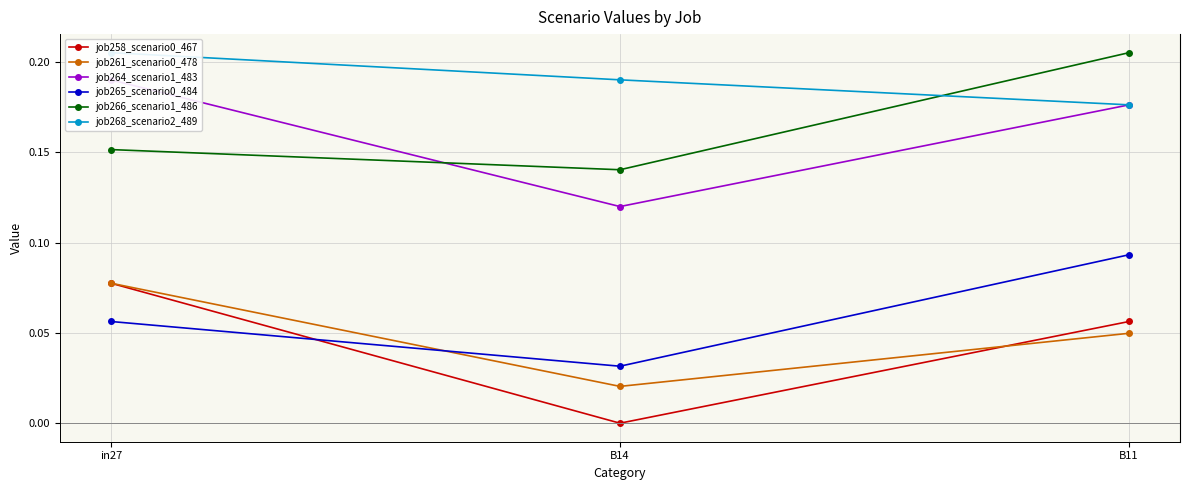

What is the label of the 1st point from the right?

B11